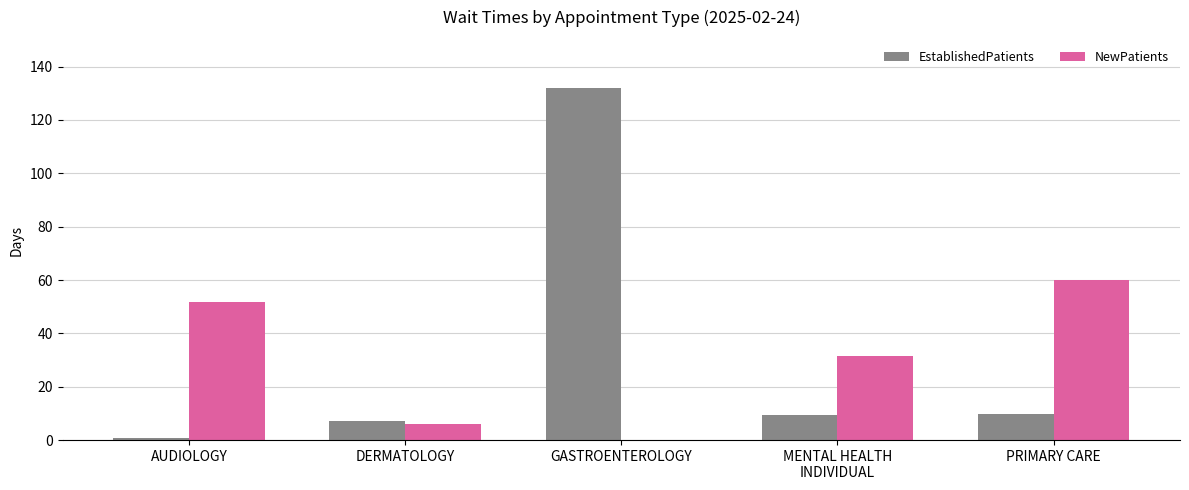

What is the total value across all series at PRIMARY CARE?

70.0